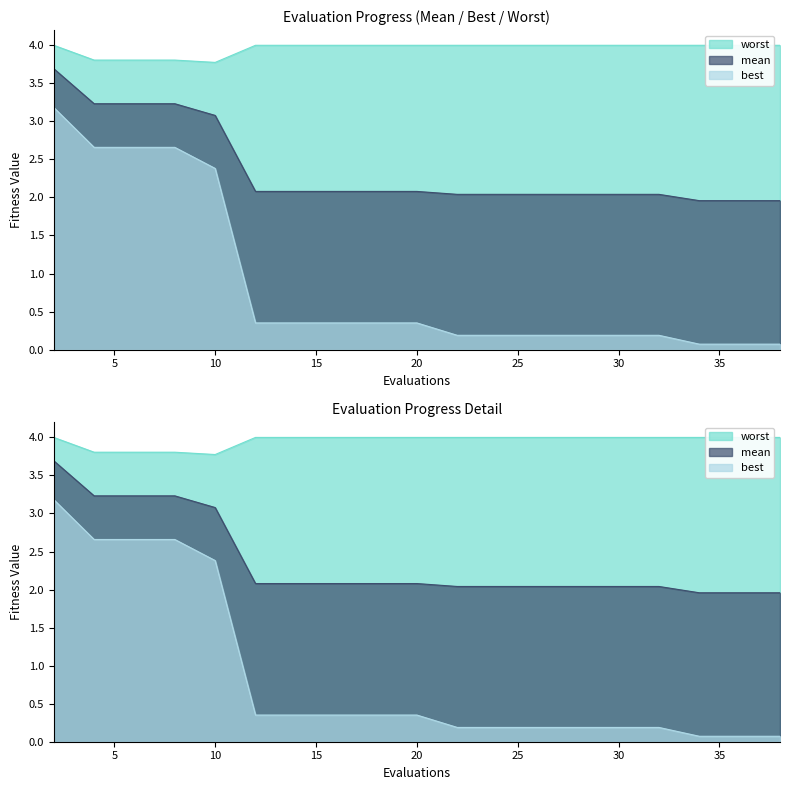

True or false: best has more than 2 interior local peaks.

False